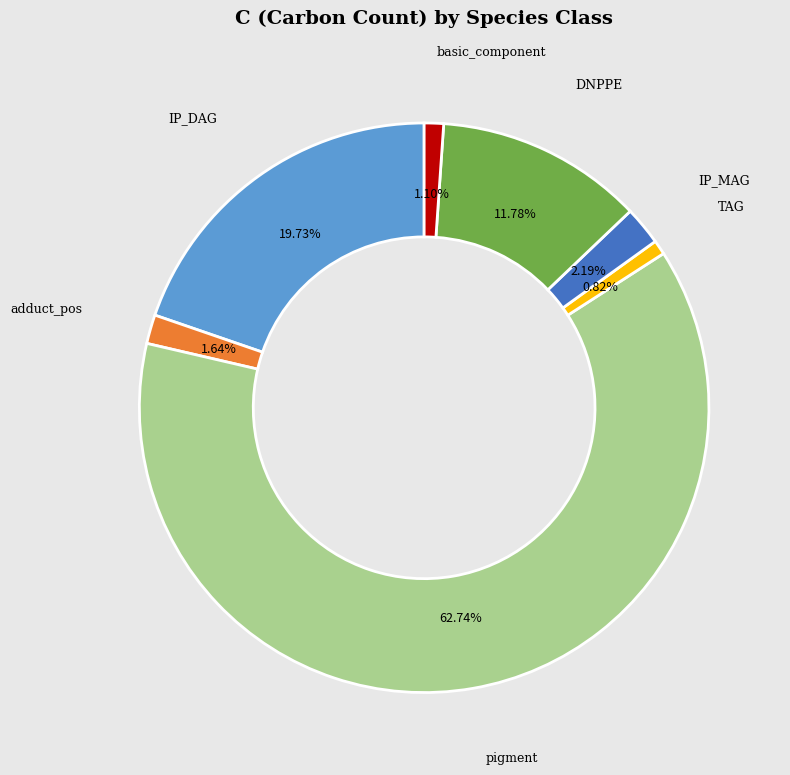

Does any single category account for the majority?

Yes